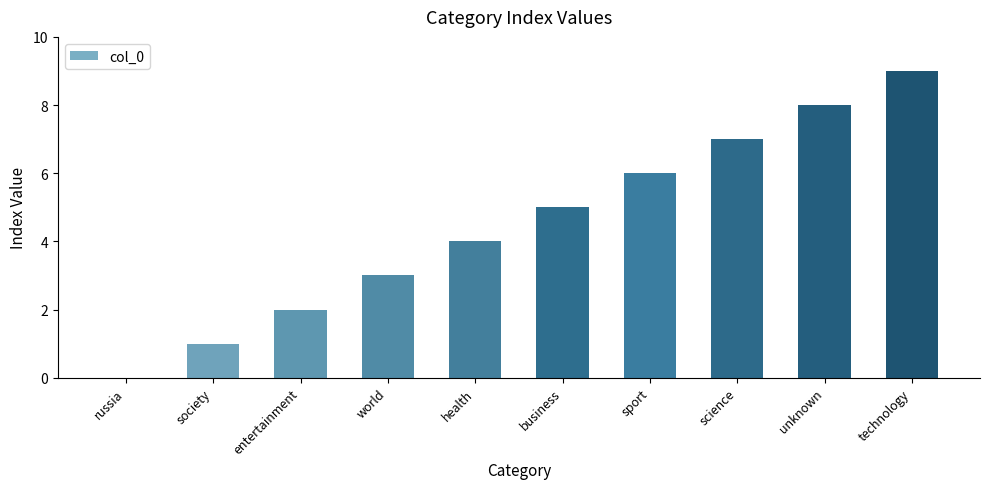

At which label is the value closest to 4?

health